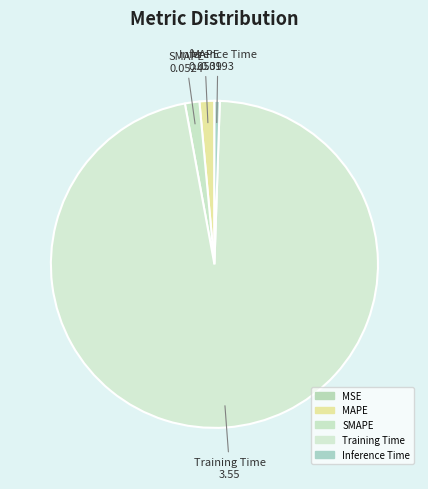

Is there any slice that represents more than half of the pie?

Yes